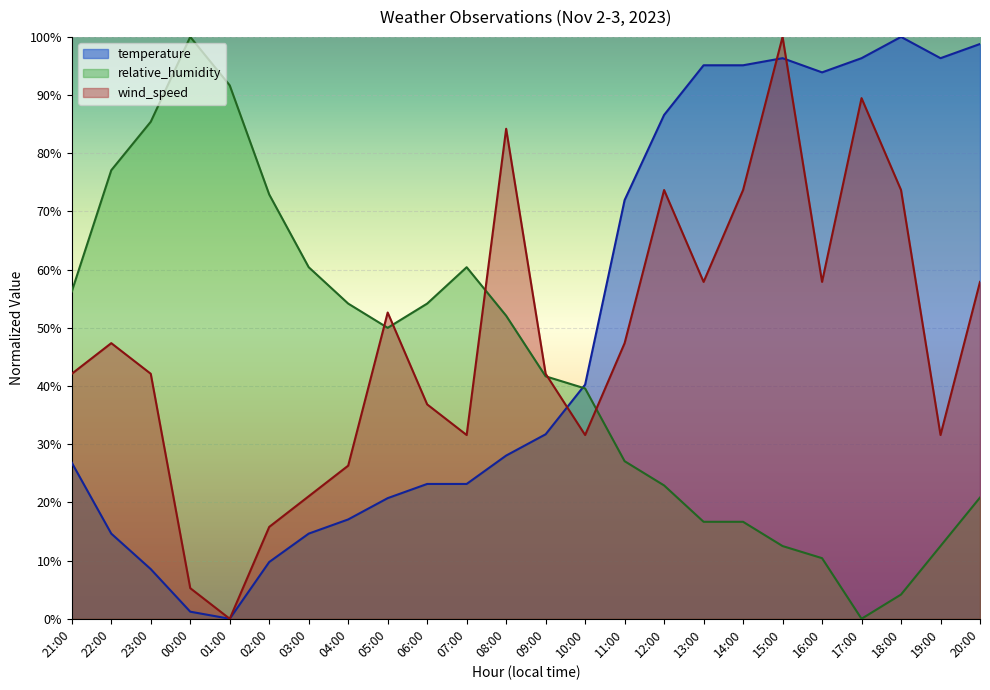

True or false: relative_humidity has a value of 4.2 at 18:00.

True